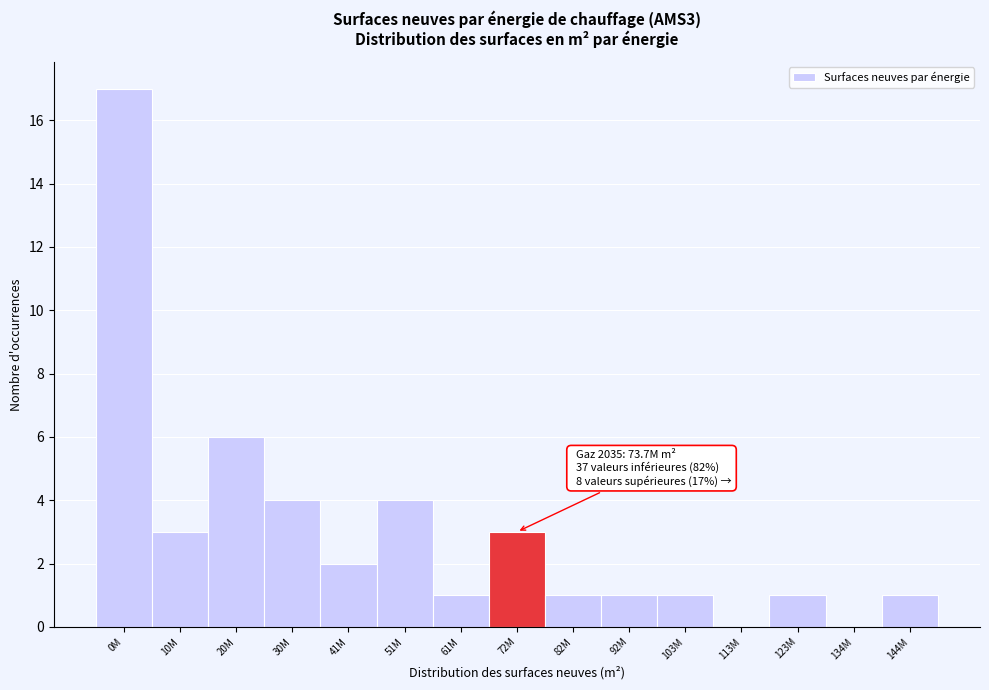

Reading right to left, what are all the values shown in this chart?

144M=1	134M=0	123M=1	113M=0	103M=1	92M=1	82M=1	72M=3	61M=1	51M=4	41M=2	30M=4	20M=6	10M=3	0M=17